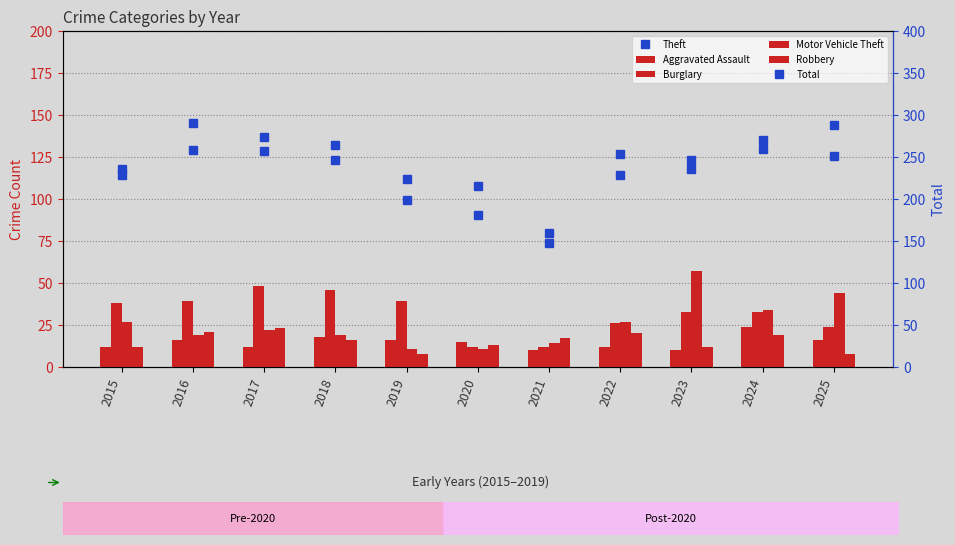

At how many categories does at least one series exceed 57?

11